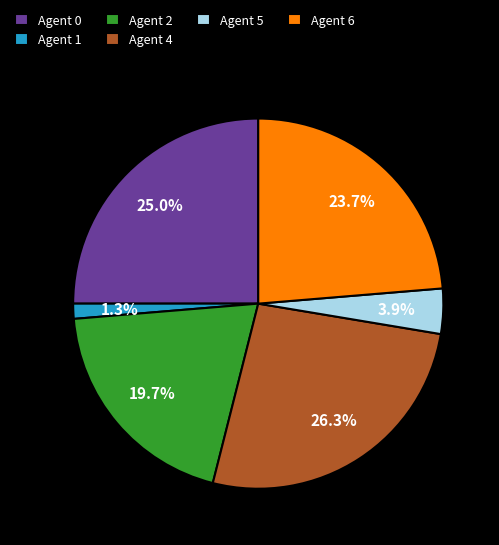

Which category has the smallest portion of the pie?

Agent 1